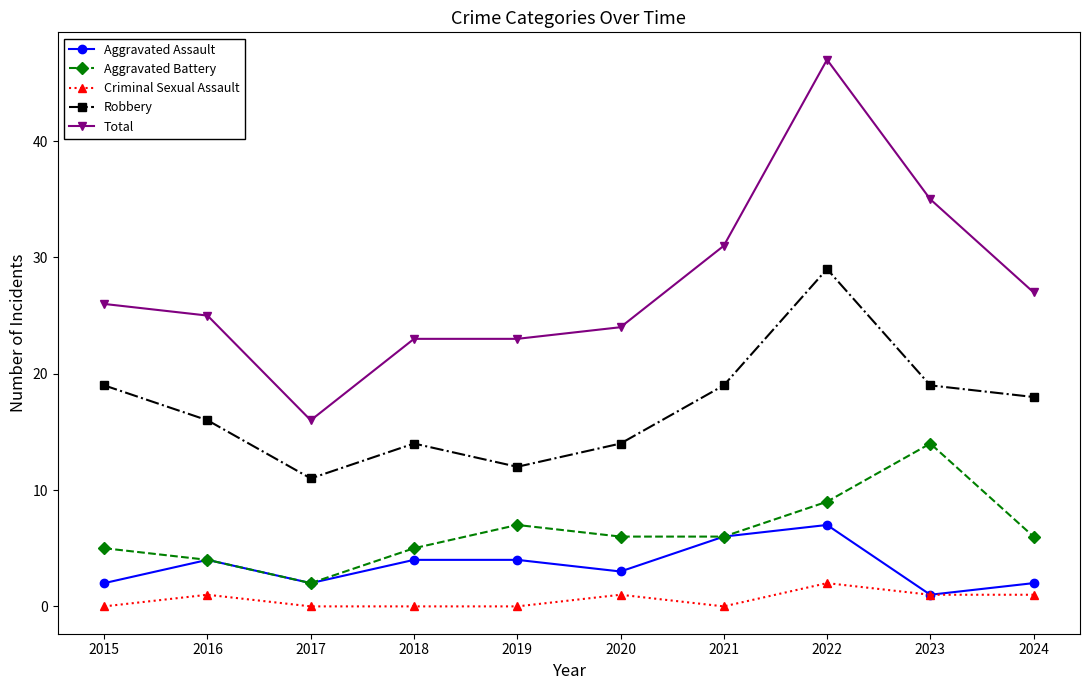

Is the value of Robbery at 2024 greater than the value of Criminal Sexual Assault at 2022?

Yes